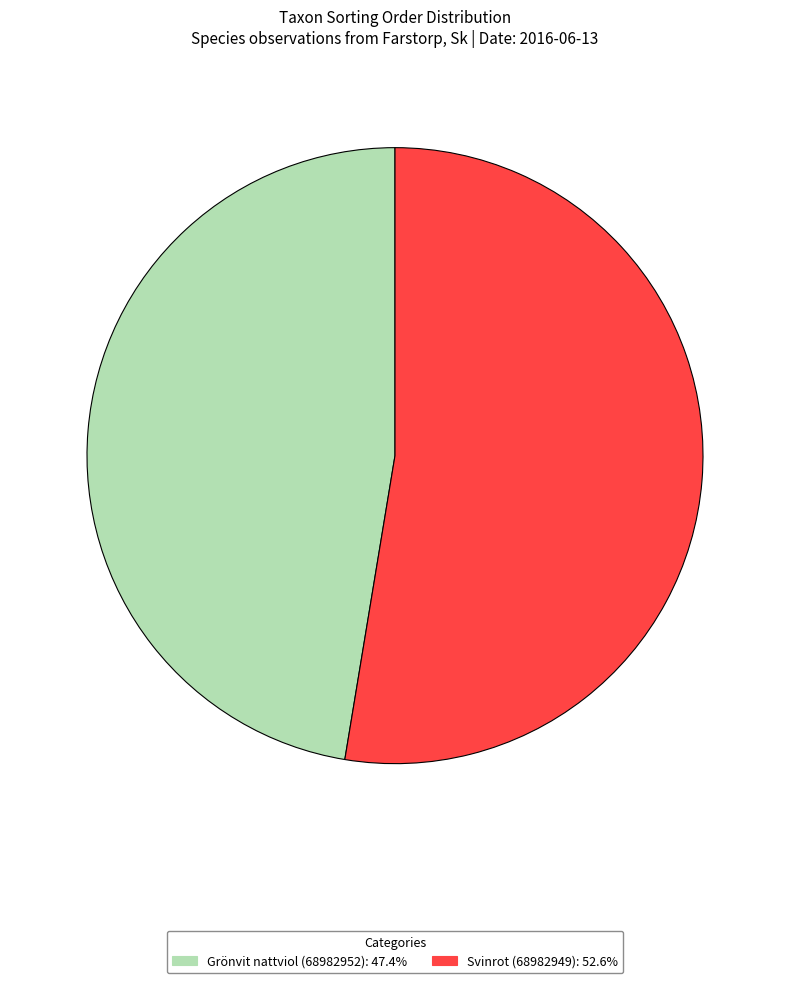

Count the number of slices in the pie.

2